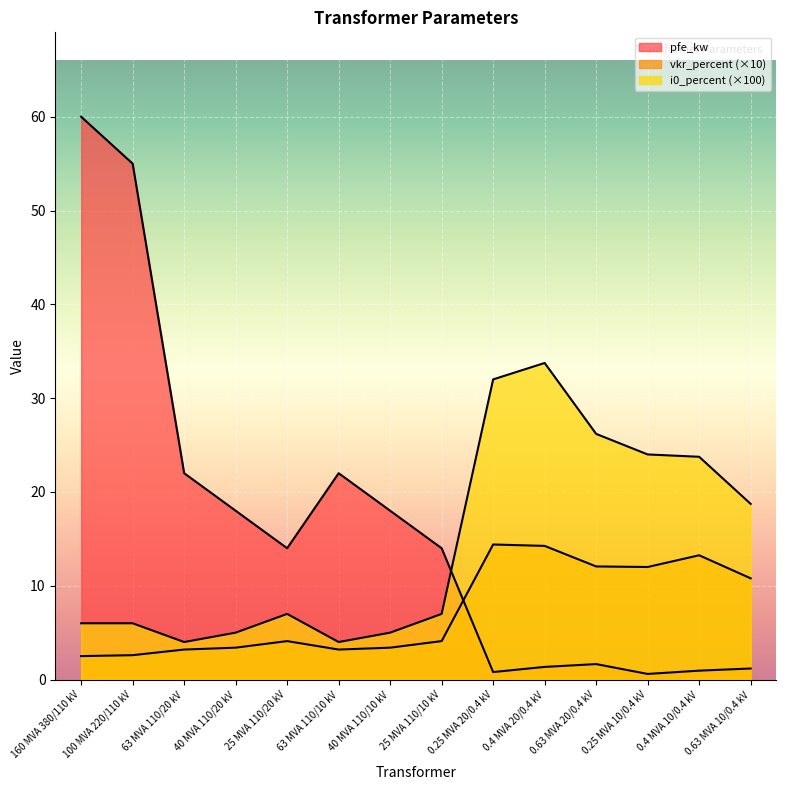

Does the chart display data point markers on the line(s)?

No